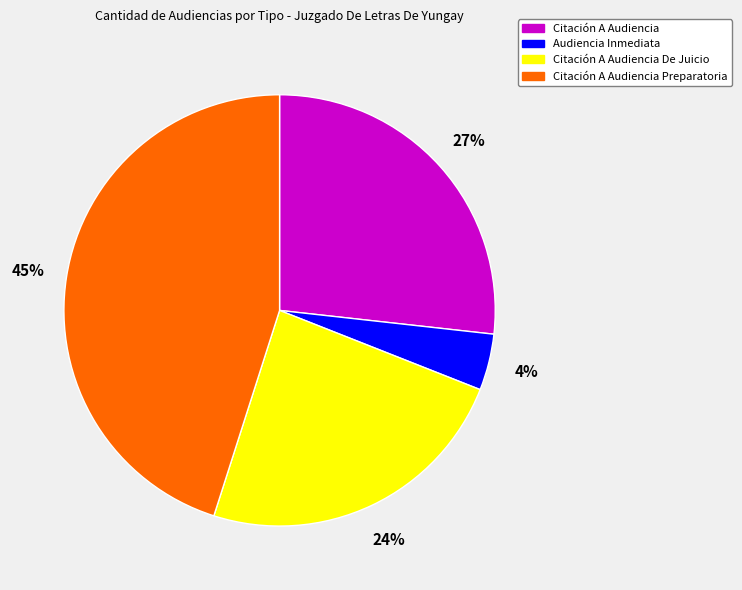

To the nearest percent, what is the average slice percentage?

25%